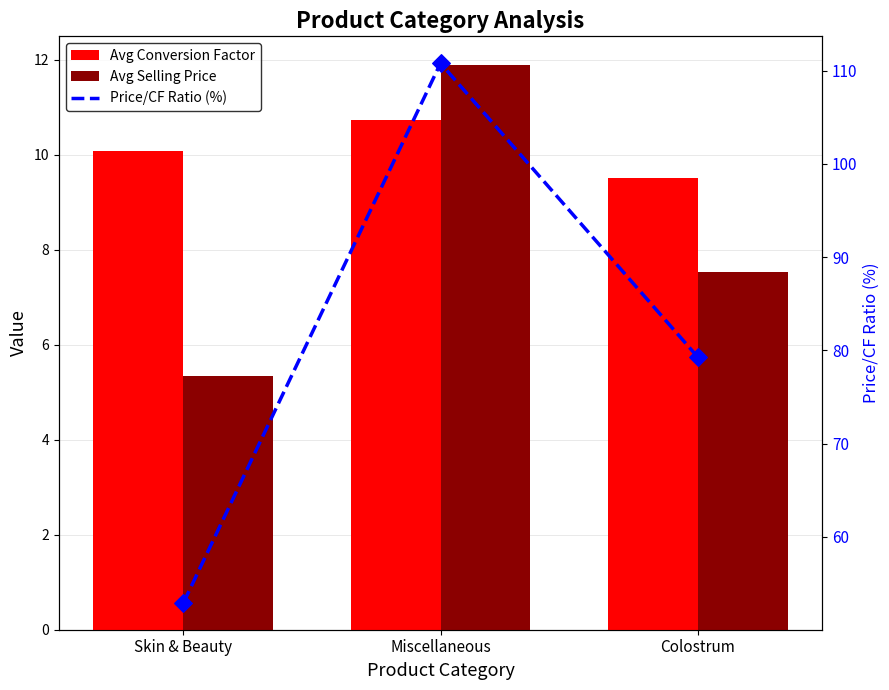

Which series has the largest total across all categories?

Price/CF Ratio (%)